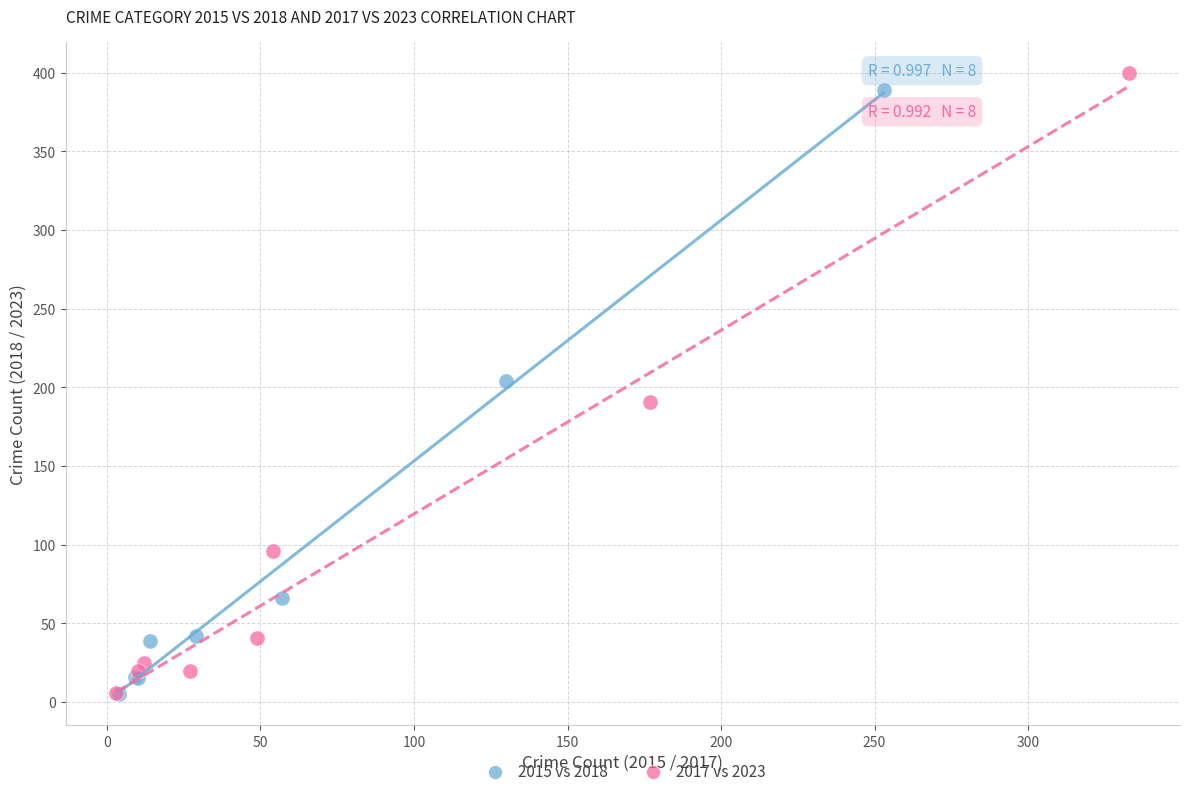

Which series reaches the maximum Y coordinate?

2017 vs 2023